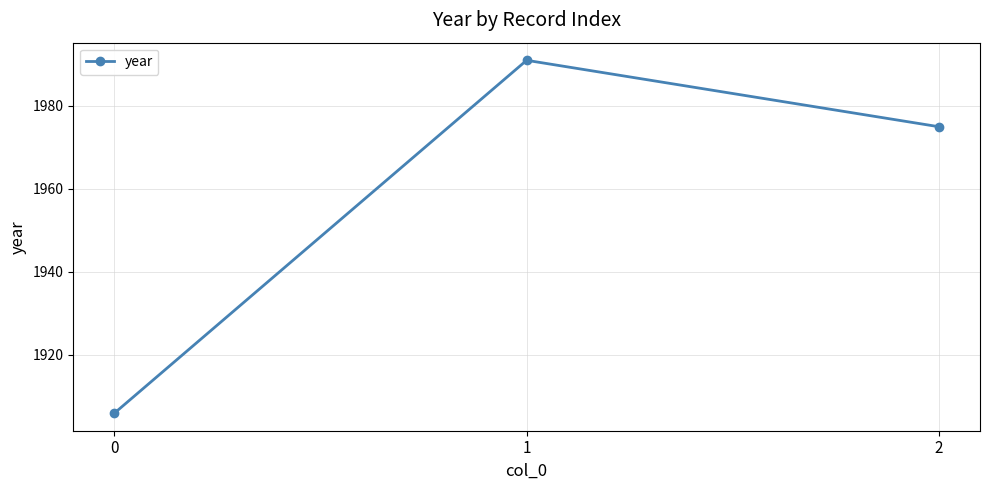

Reading left to right, what are all the values shown in this chart?

1906	1991	1975